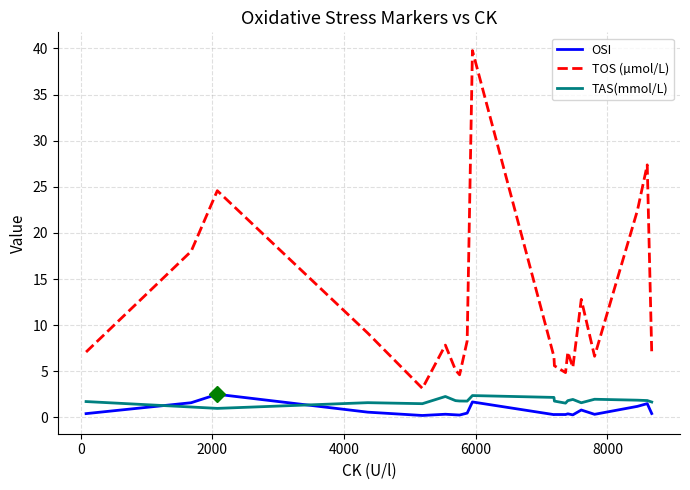

Which series has the widest spread of values?

TOS (µmol/L)